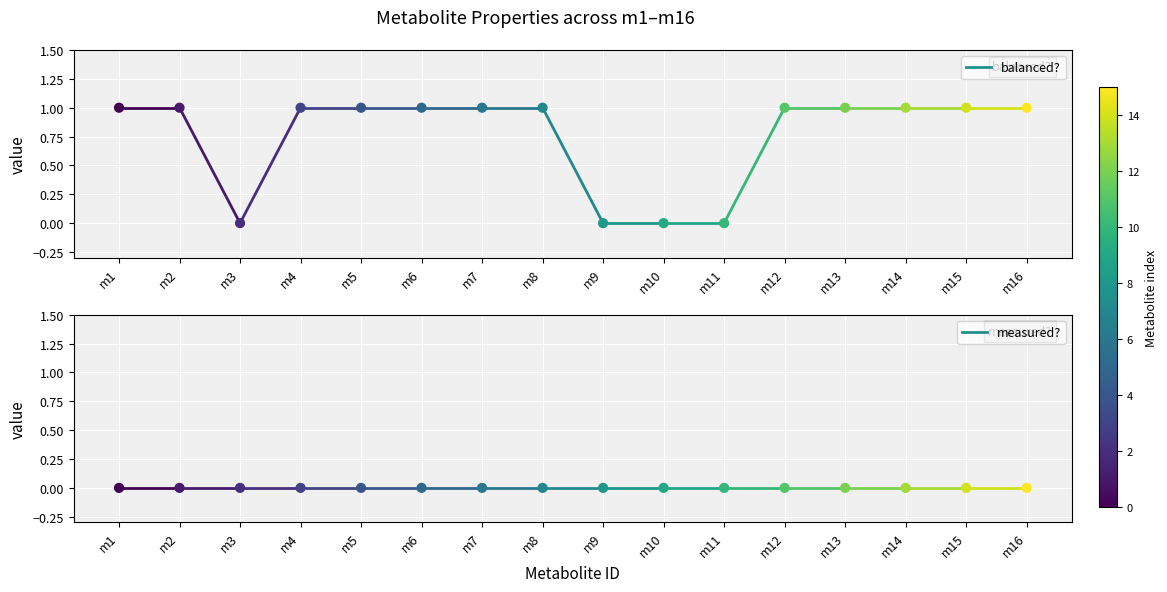

Between m11 and m15, which is larger?

m15